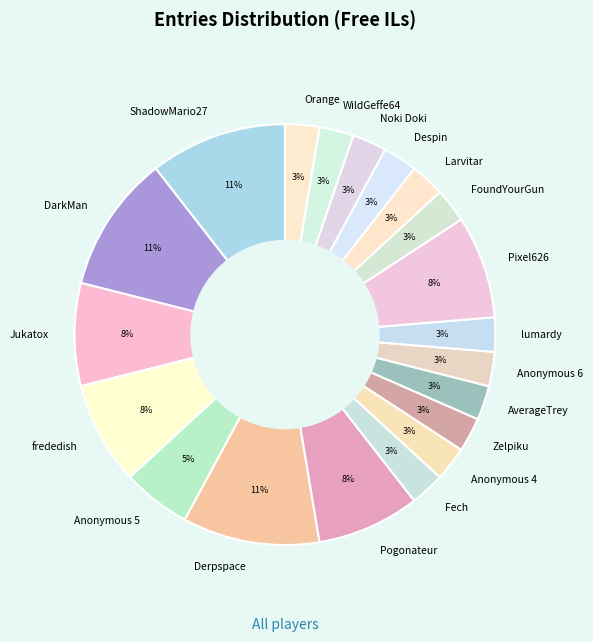

Does Pogonateur represent more than half of the total?

No